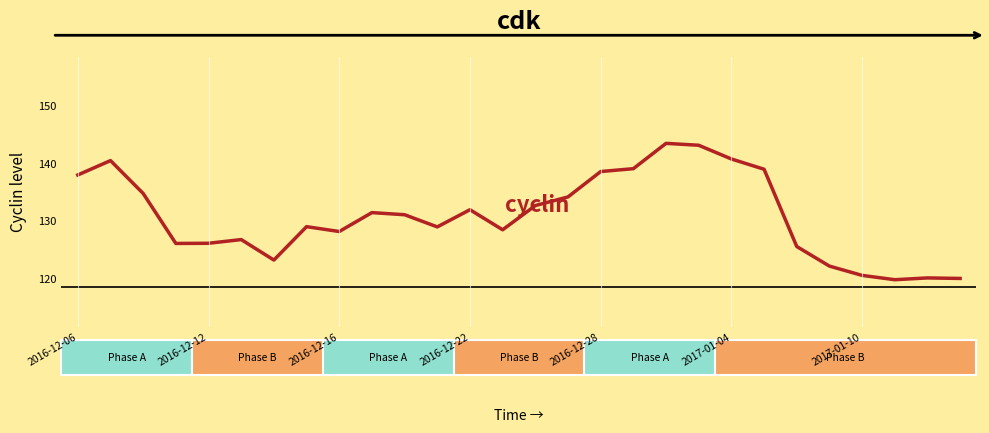

What is the maximum value shown in the chart?

143.5